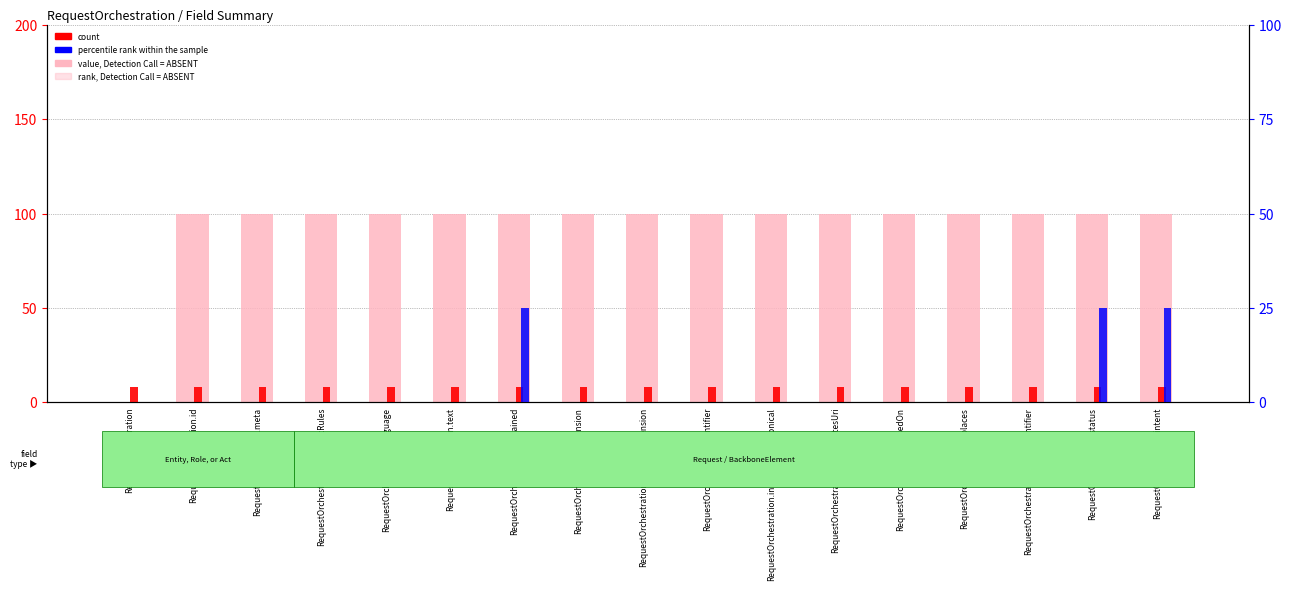

Is it true that rank, Detection Call = ABSENT equals 0 at RequestOrchestration.basedOn?

True